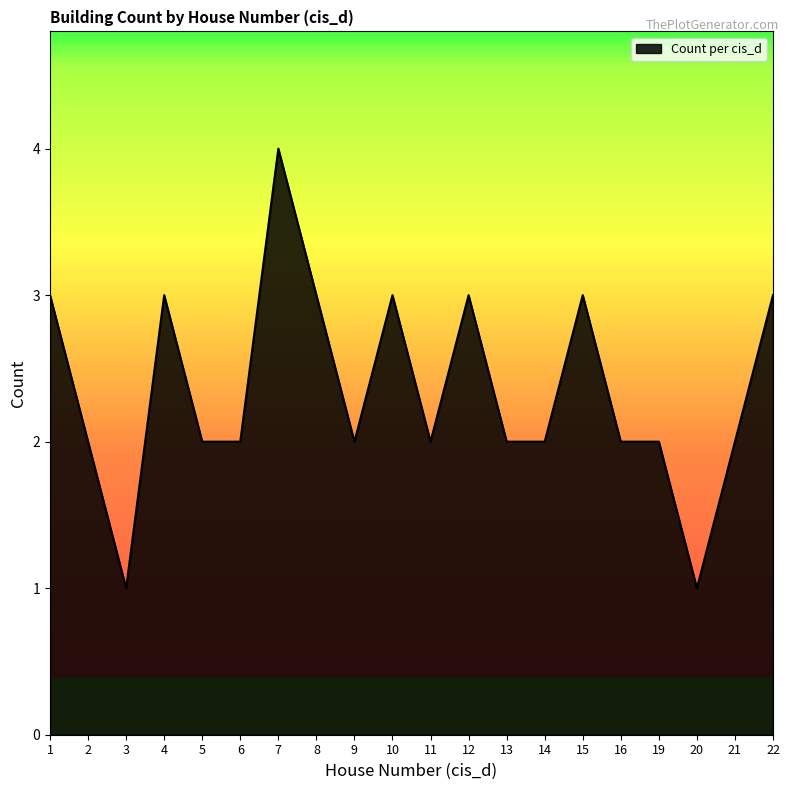

At which category does the chart reach its peak across all series?

7